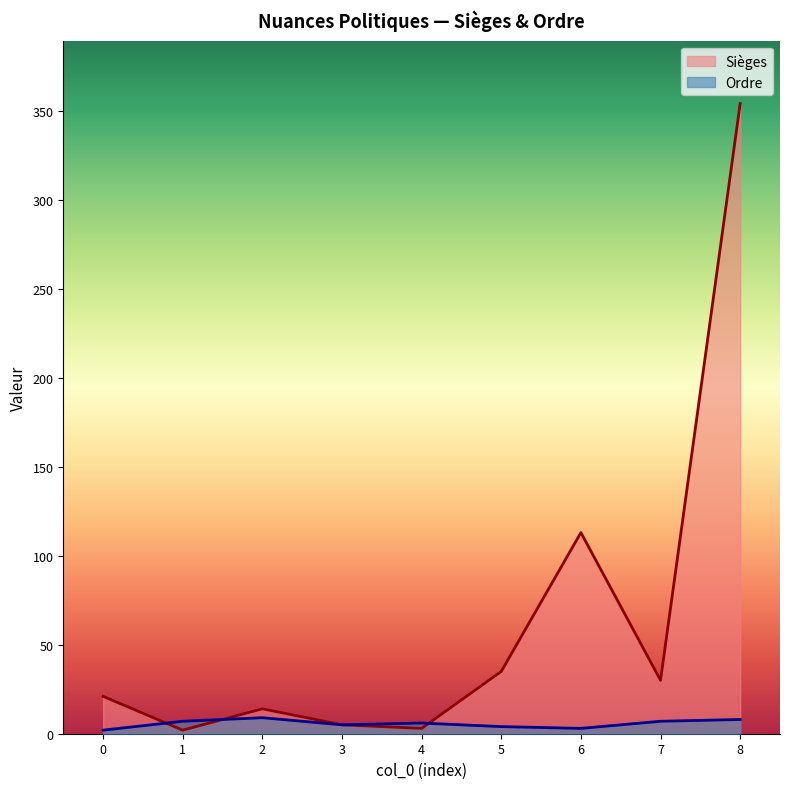

How many times do Ordre and Sièges cross each other?

3